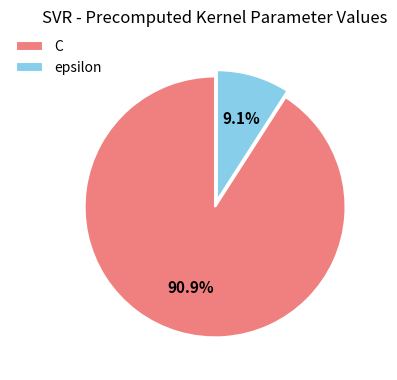

How many slices are in this pie chart?

2